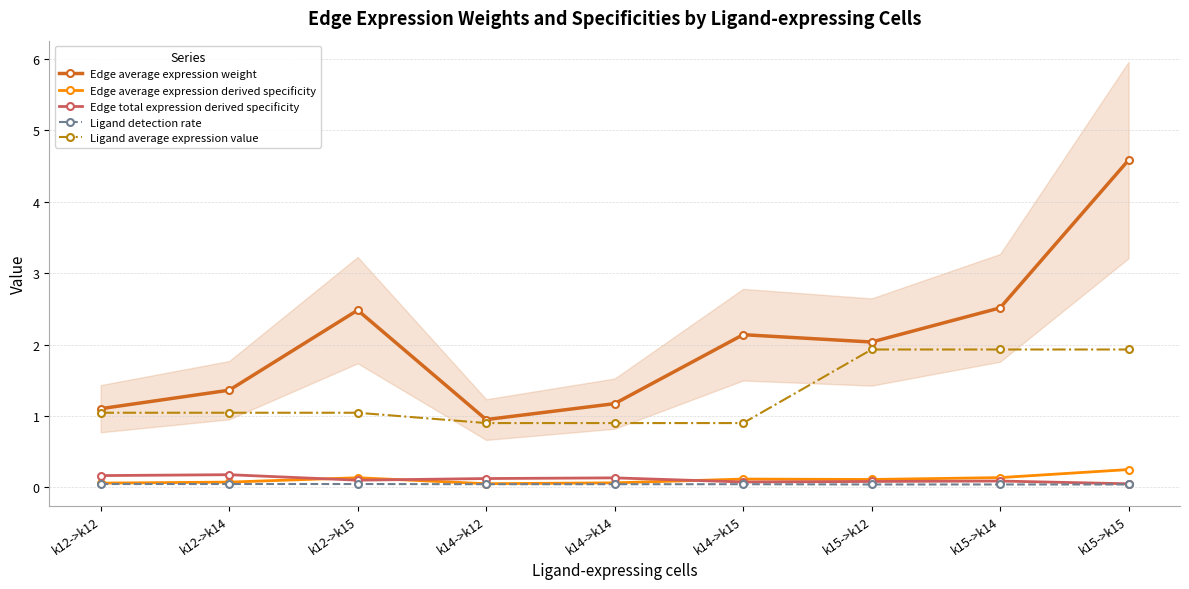

Between k12->k14 and k15->k15, which series saw the biggest shift?

Edge average expression weight